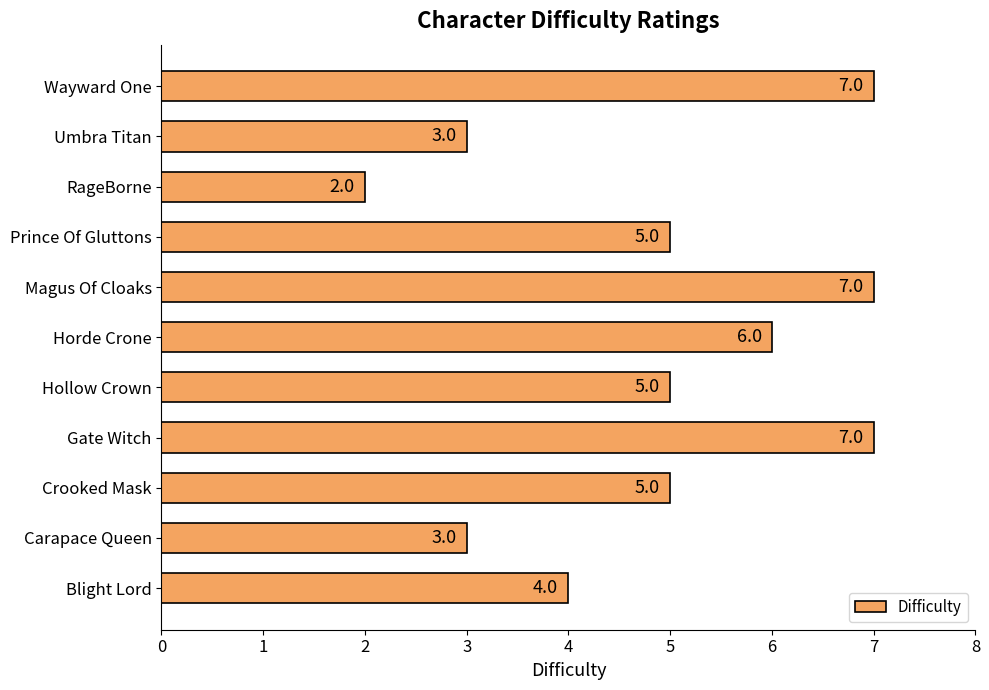

How many values are between 3 and 7?

10